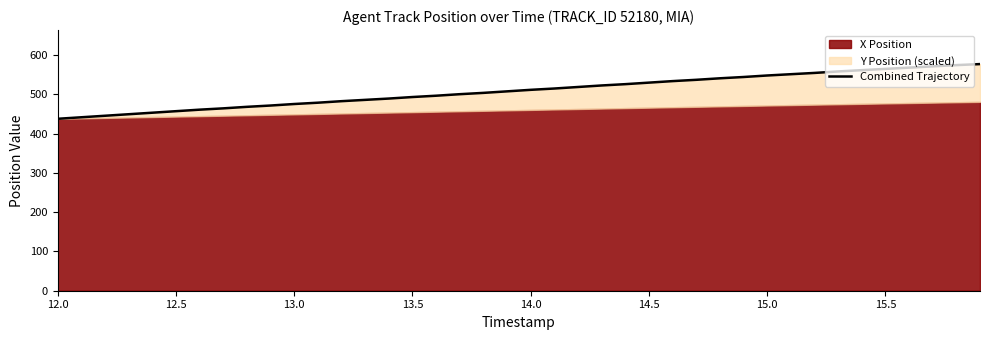

True or false: the data has more than 1 interior local peaks.

False